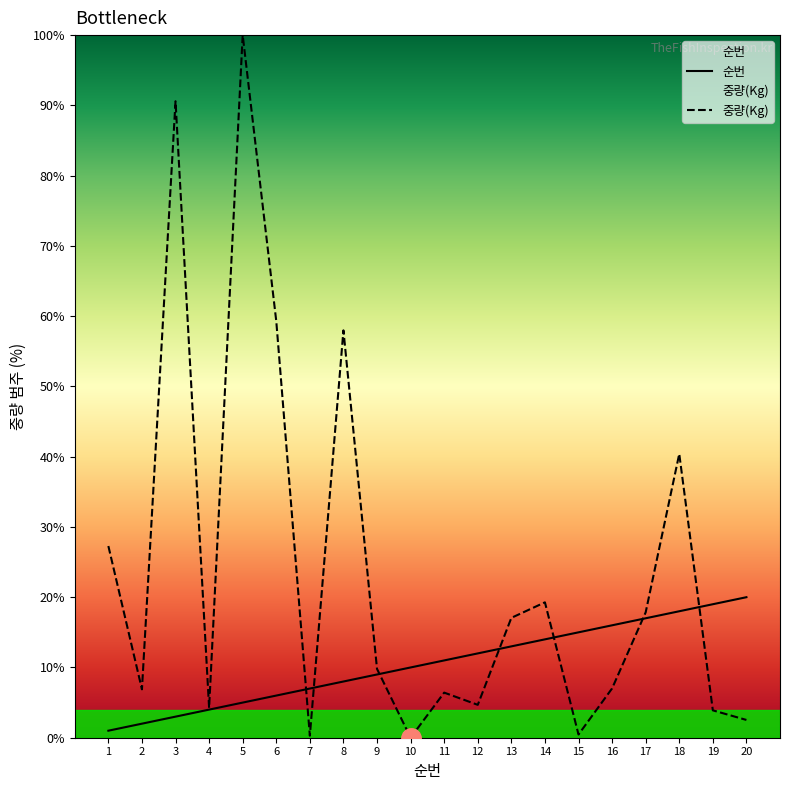

What is the value of the 순번 point at the 2nd from the left?

2.0